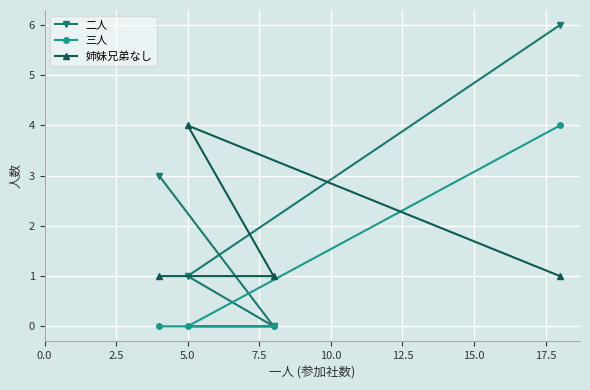

Which series has the largest total across all categories?

二人